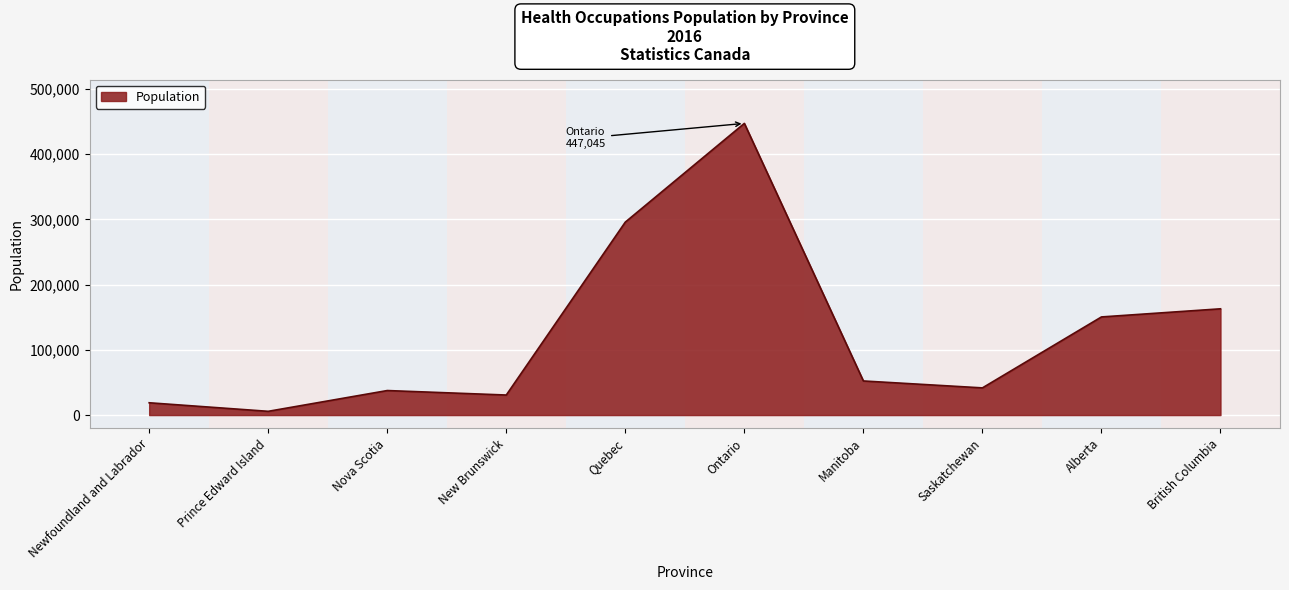

How many interior local valleys (lower than both neighbors) does the data have?

3